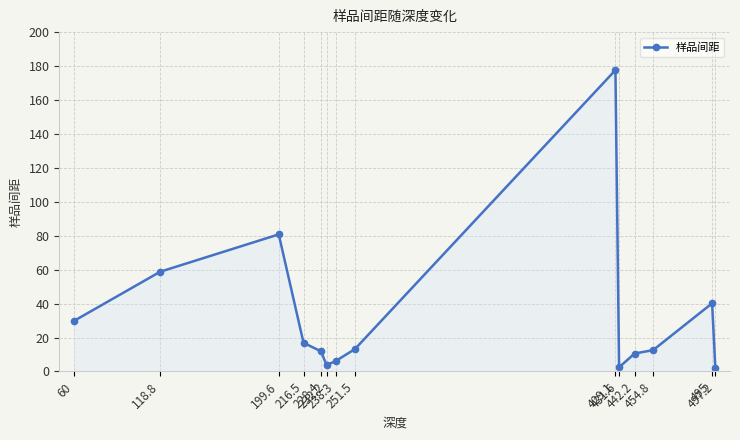

Approximately how many times larger is the value at 429.1 compared to 118.8?

3.0